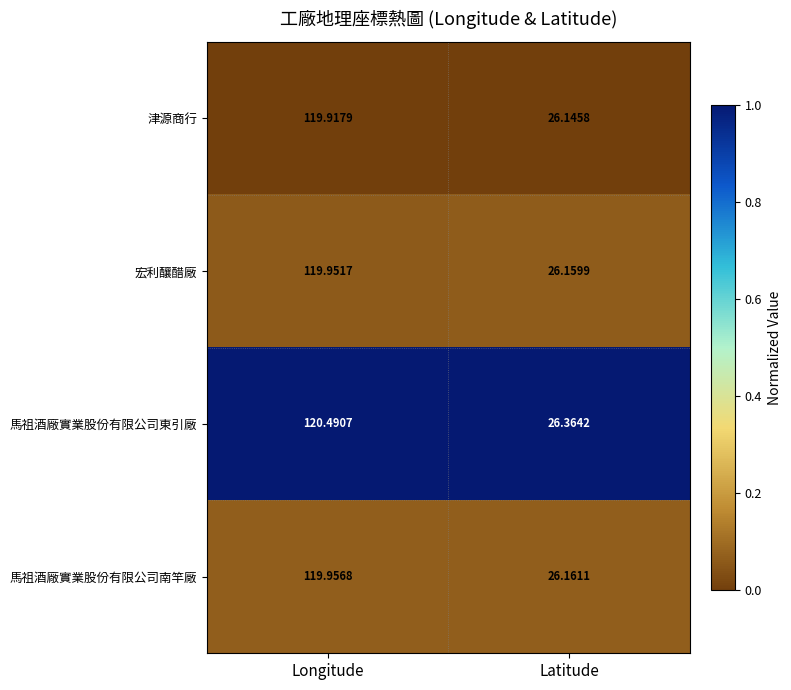

Rank the series at Latitude from lowest to highest value.

津源商行, 宏利釀醋廠, 馬祖酒廠實業股份有限公司南竿廠, 馬祖酒廠實業股份有限公司東引廠